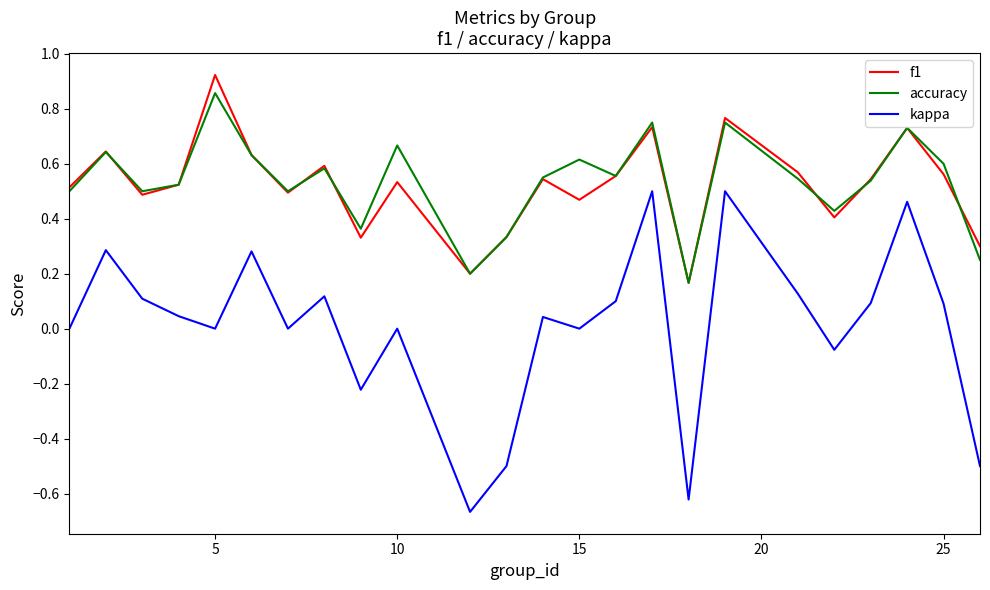

Which series has the widest spread of values?

kappa